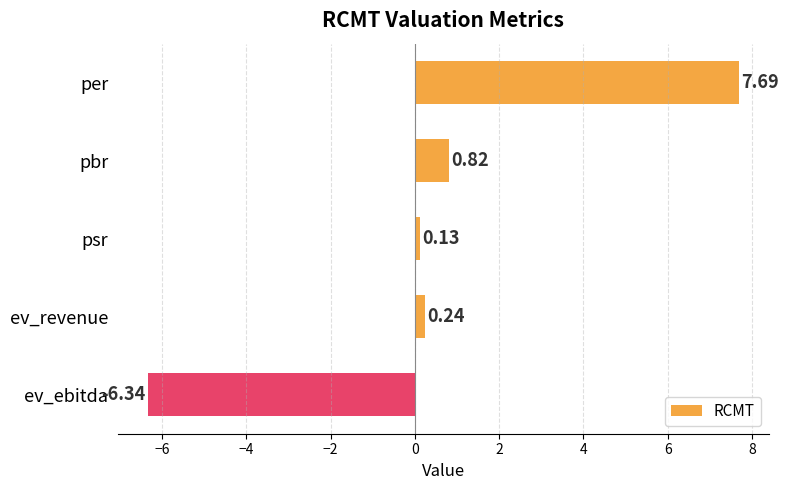

What is the average value?

0.5